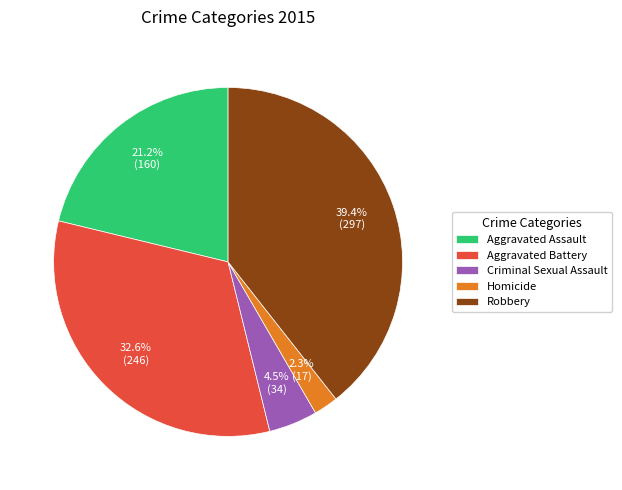

To the nearest percent, what is the difference between the largest and smallest slice percentages?

37%